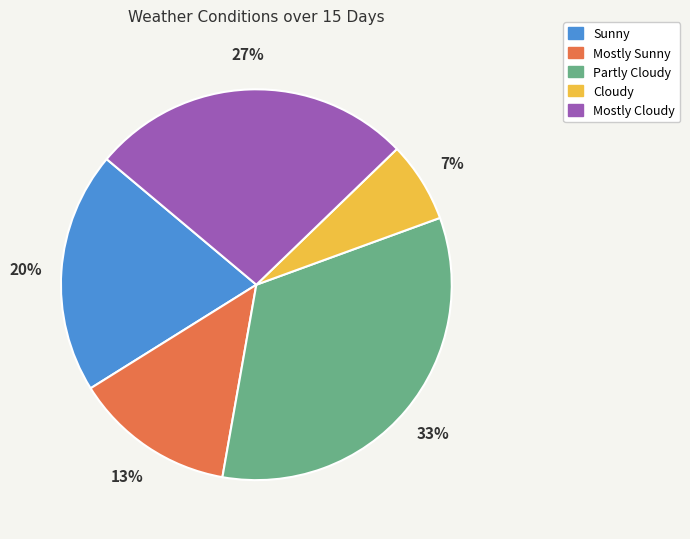

What percentage is the Mostly Cloudy slice, to the nearest percent?

27%